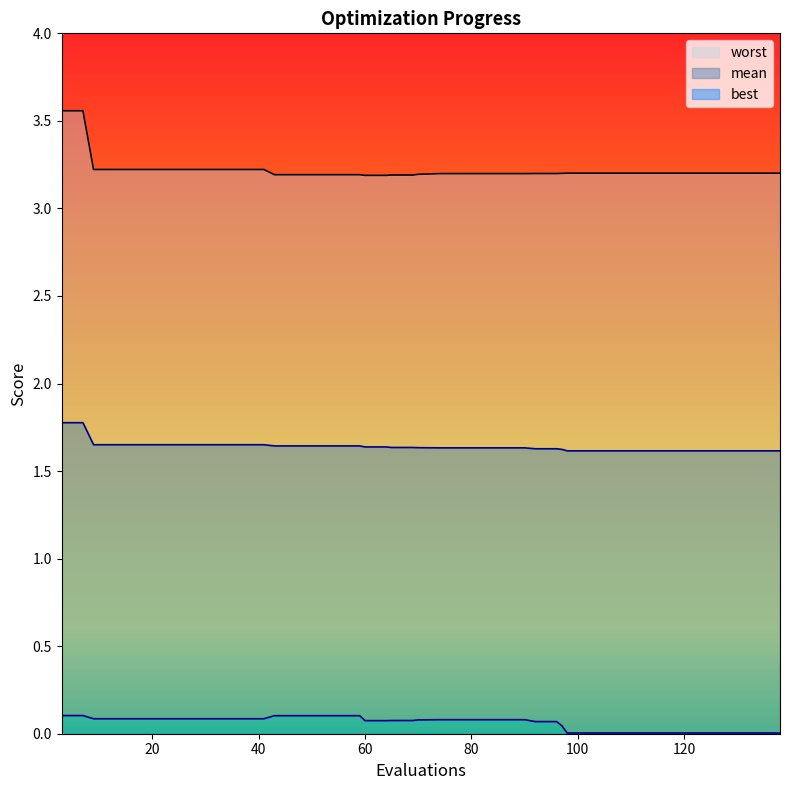

The mean series shows 1.7 at 29. True or false?

True